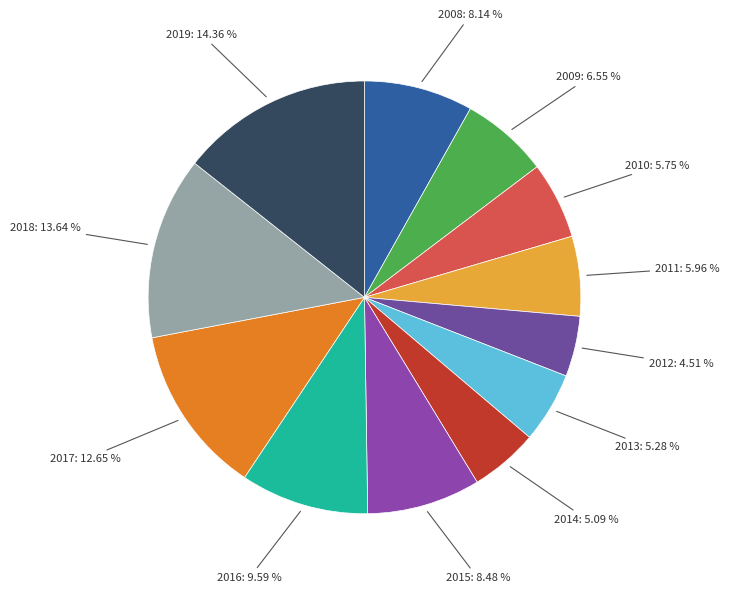

To the nearest percent, what is the average slice percentage?

8%